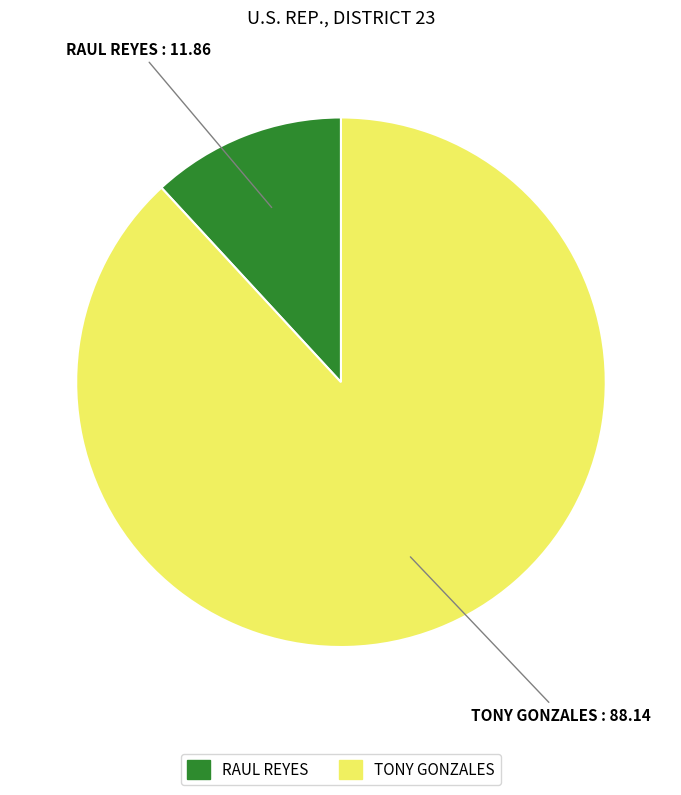

Do TONY GONZALES and RAUL REYES together represent more than half of the pie?

Yes